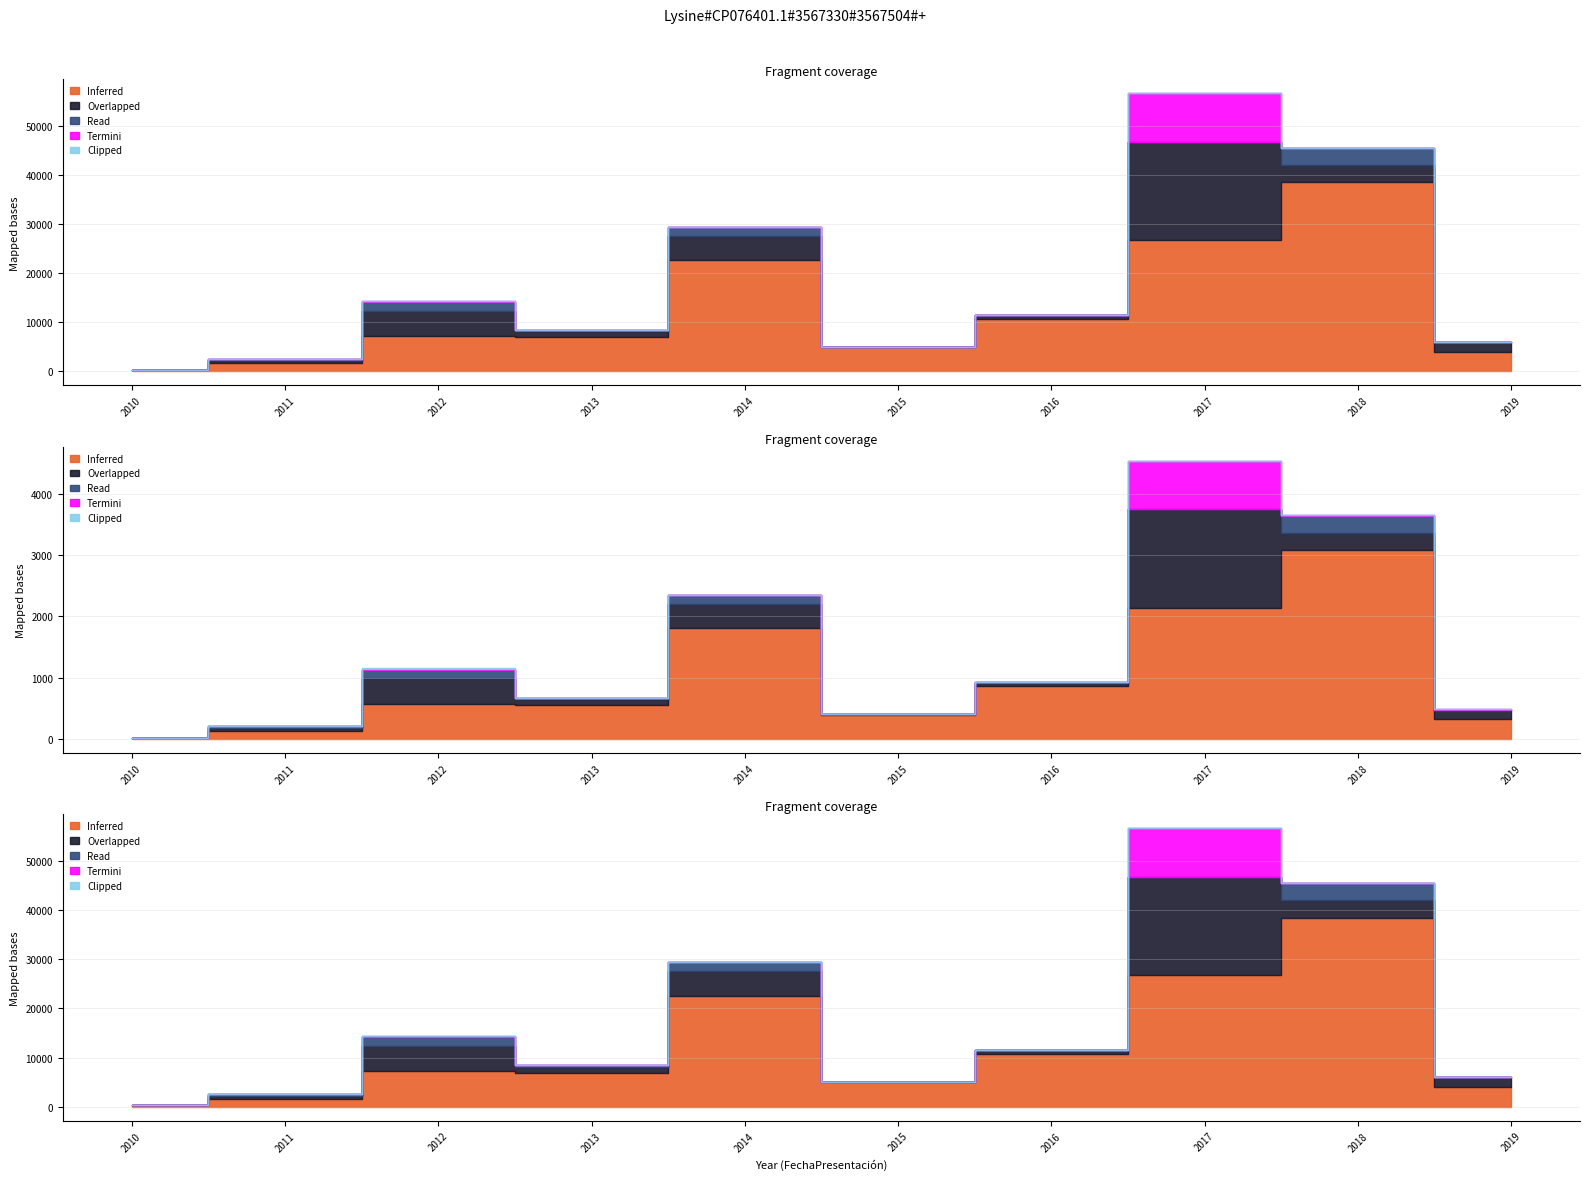

Which has a higher value, 2019 or 2011?

2019